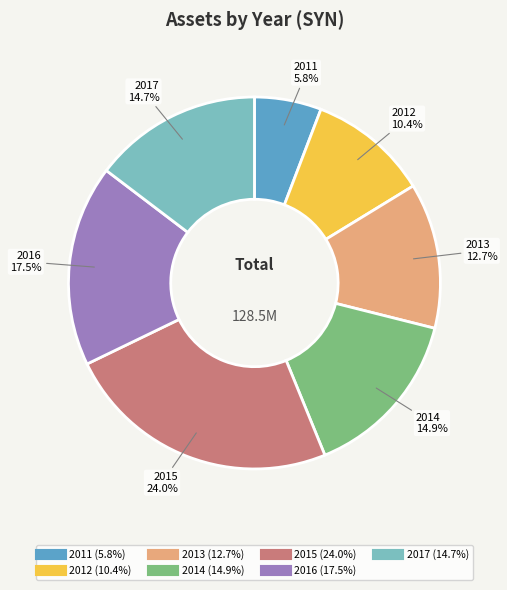

To the nearest percent, what percentage of the pie is 2011?

6%